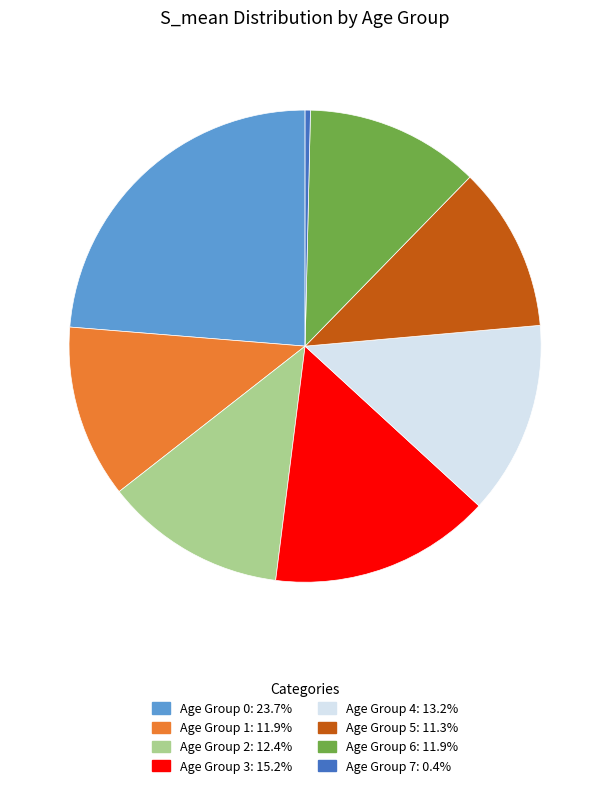

Is there any slice that represents more than half of the pie?

No